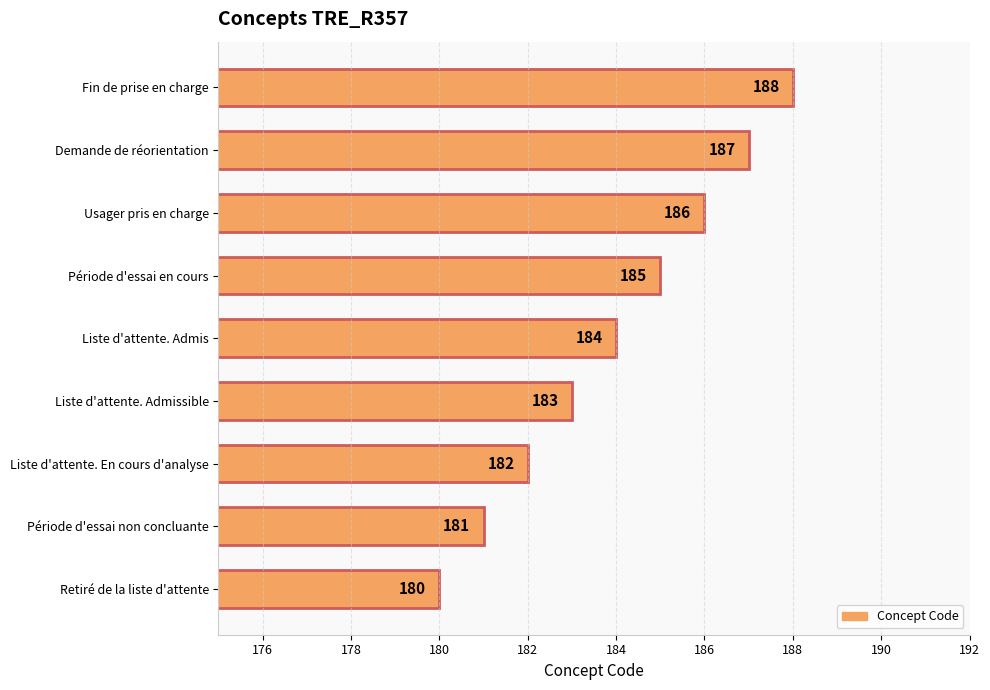

Between Période d'essai en cours and Fin de prise en charge, which is larger?

Fin de prise en charge